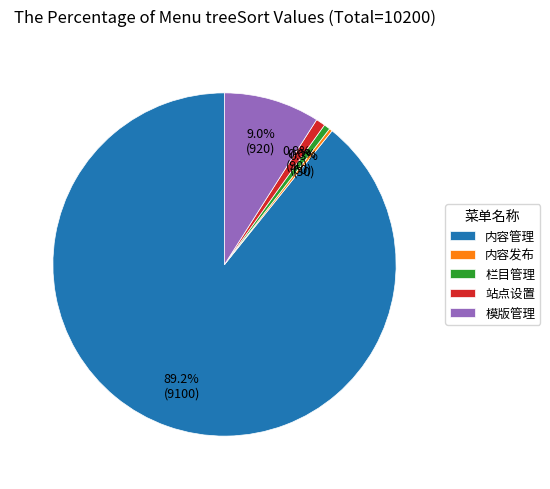

To the nearest percent, what is the average slice percentage?

20%